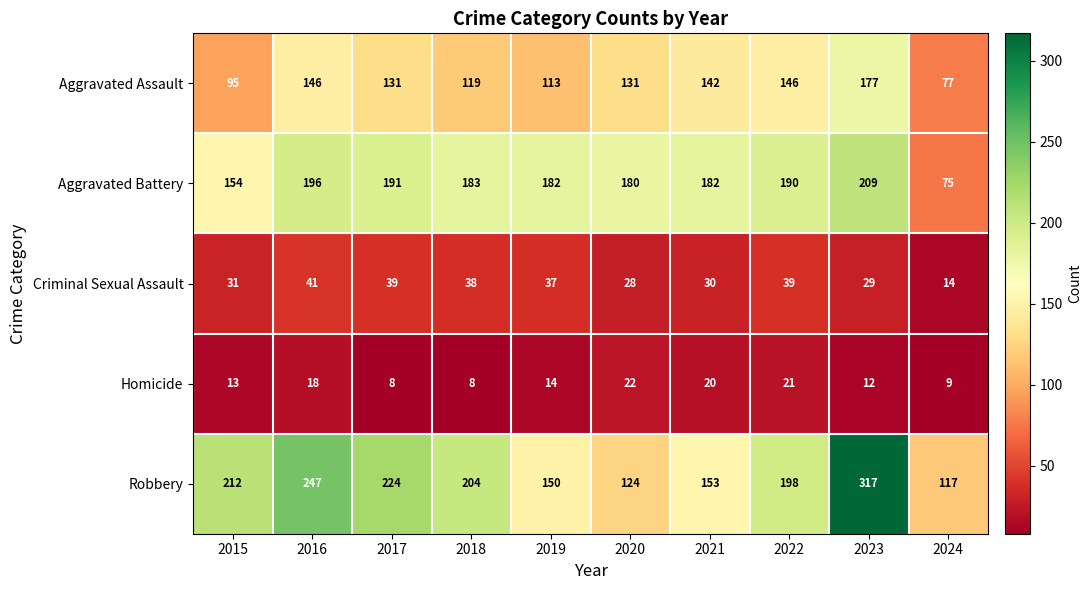

What is the approximate value of Aggravated Battery at 2018?

183